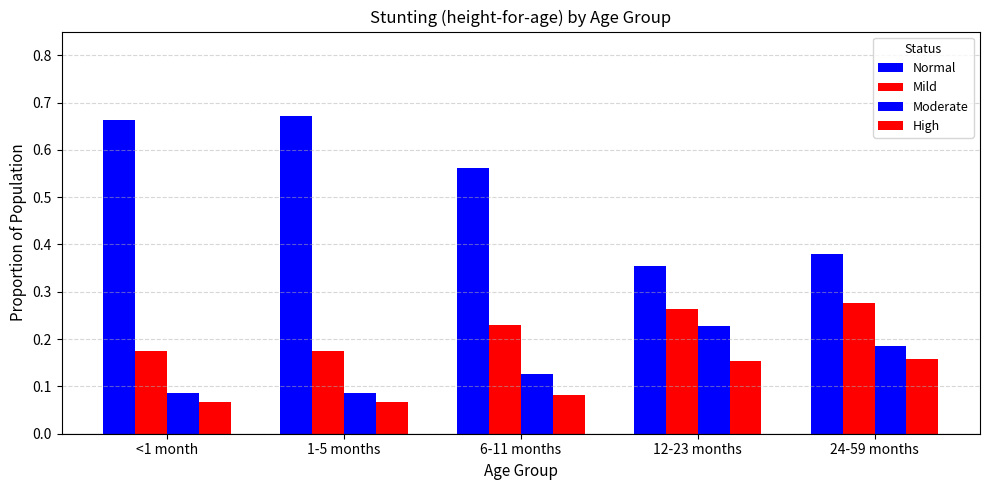

Does the chart contain stacked bars?

No